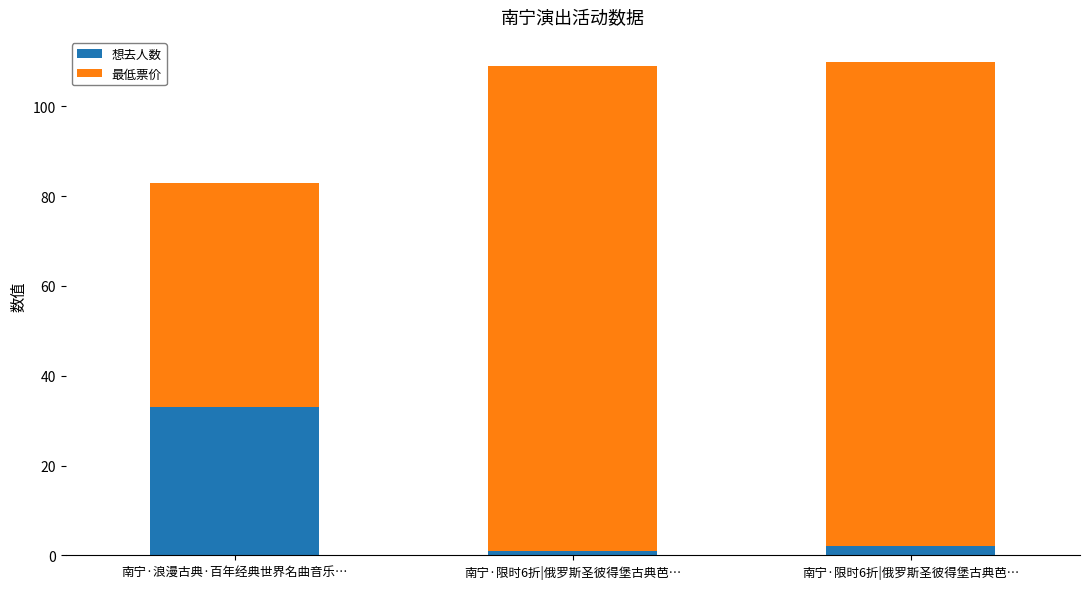

What are all the series names shown in the legend?

想去人数, 最低票价